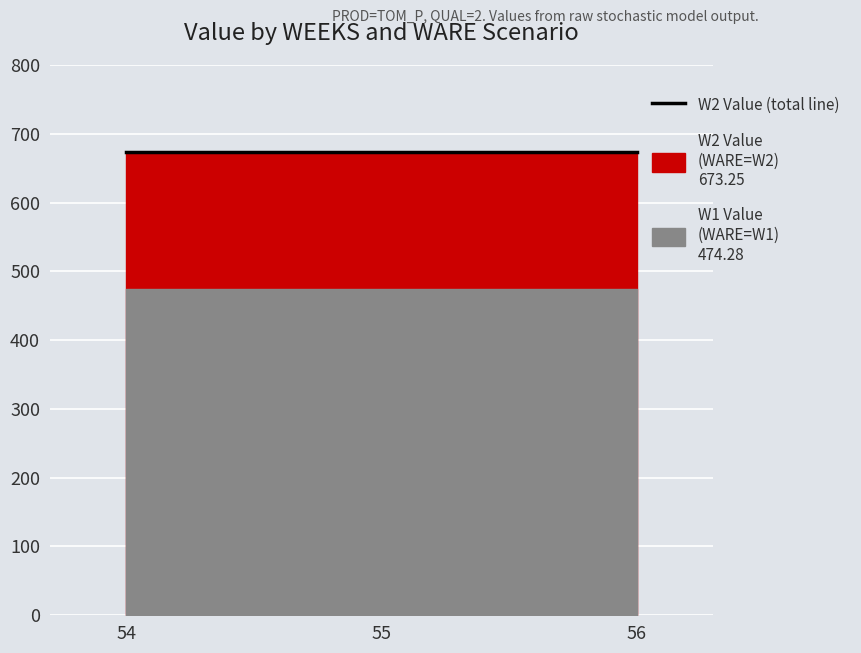

The W2 Value series shows 198.2 at 56. True or false?

False